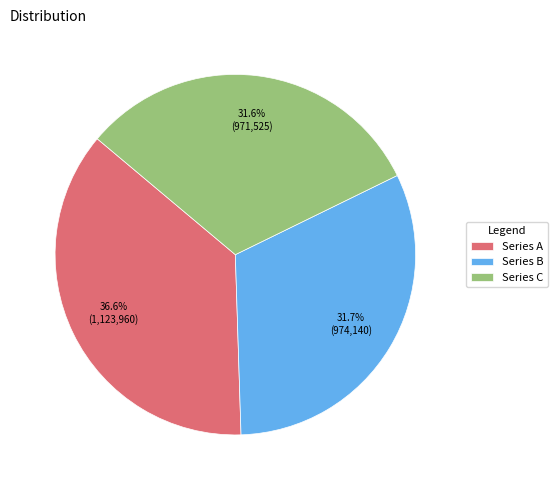

To the nearest percent, what is the average slice percentage?

33%